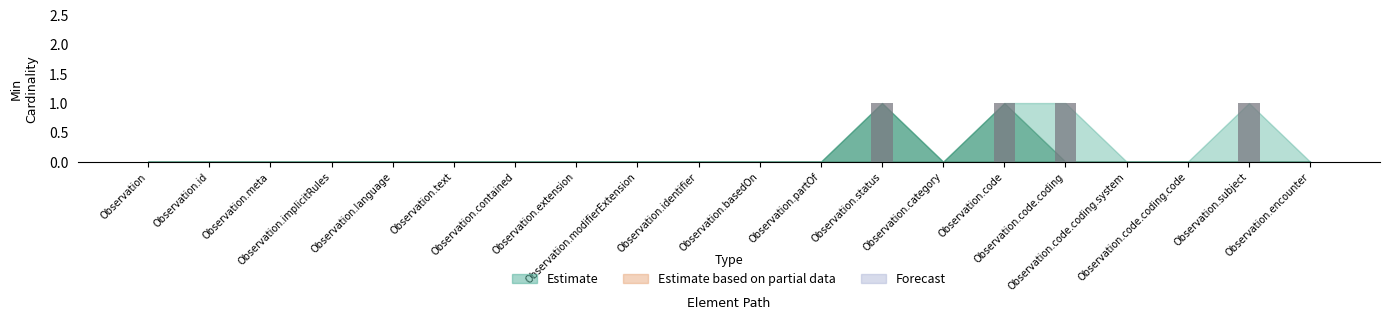

What is the sum of all values?

4